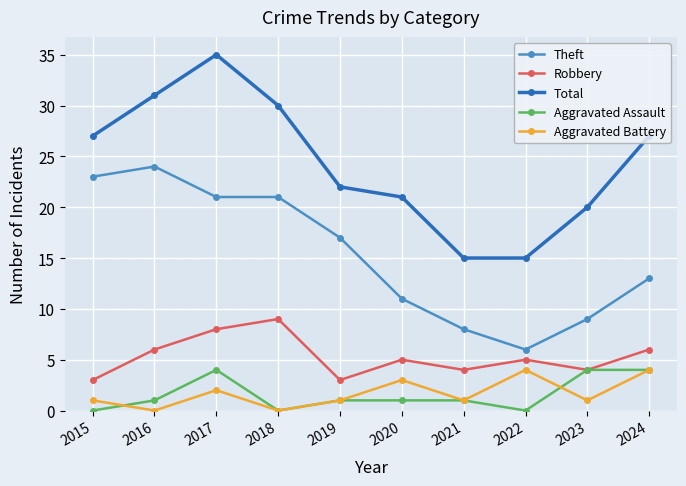

What is the greatest value displayed?

35